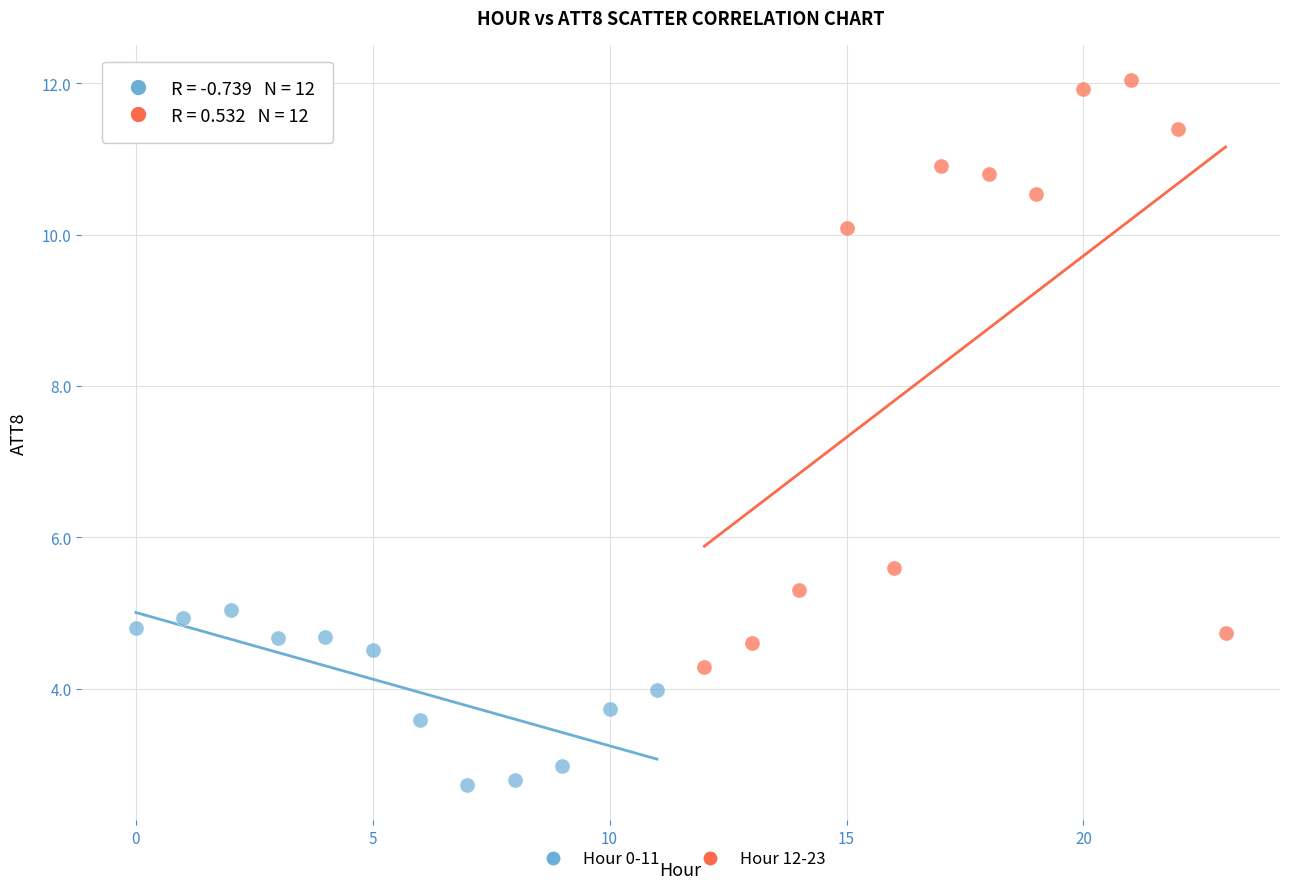

Which series contains the lowest Y value?

Hour 0-11